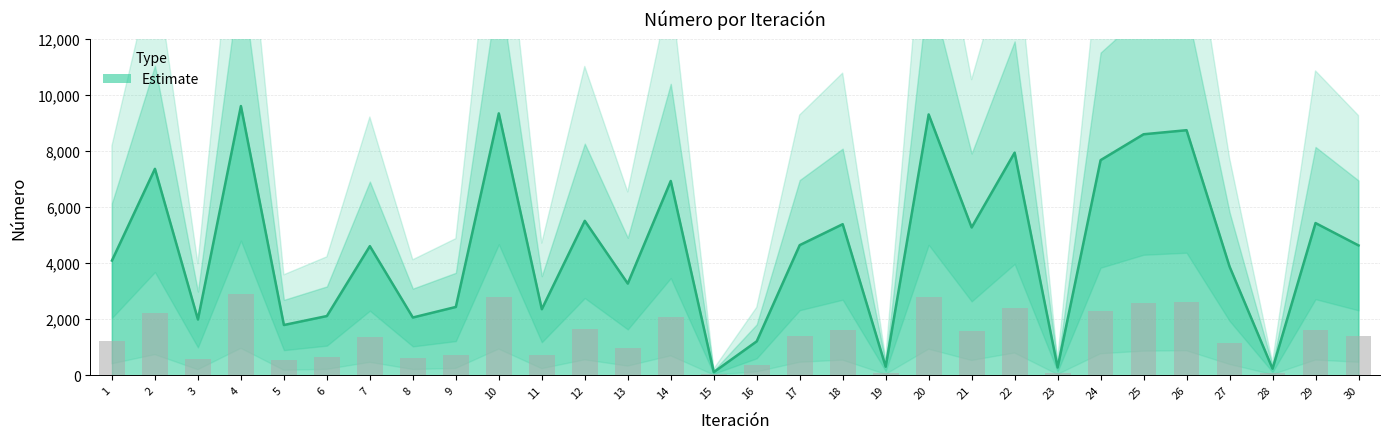

Where does the data first go above 4631?

2